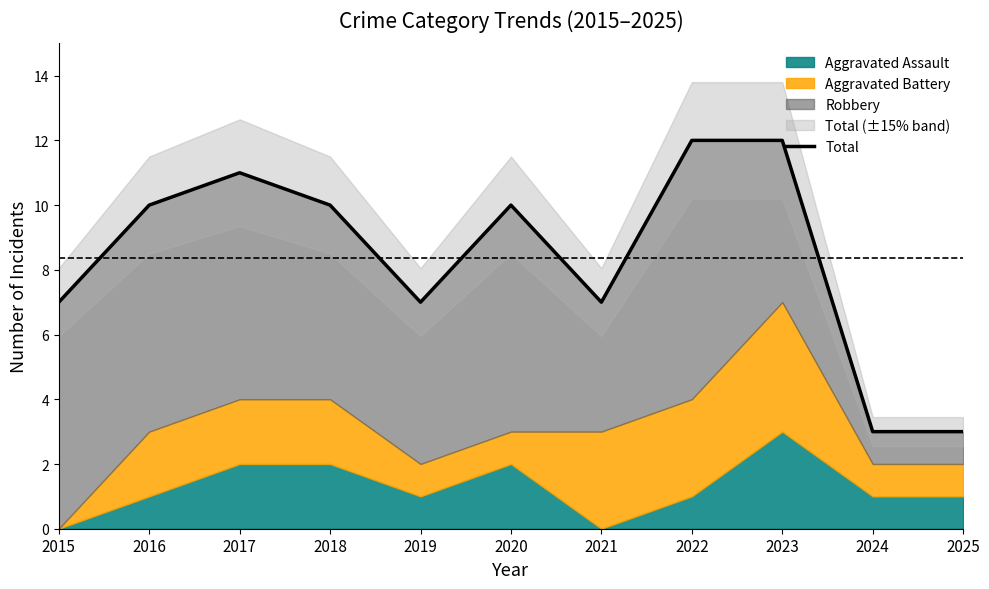

What is the value of the 2nd point from the left?

10